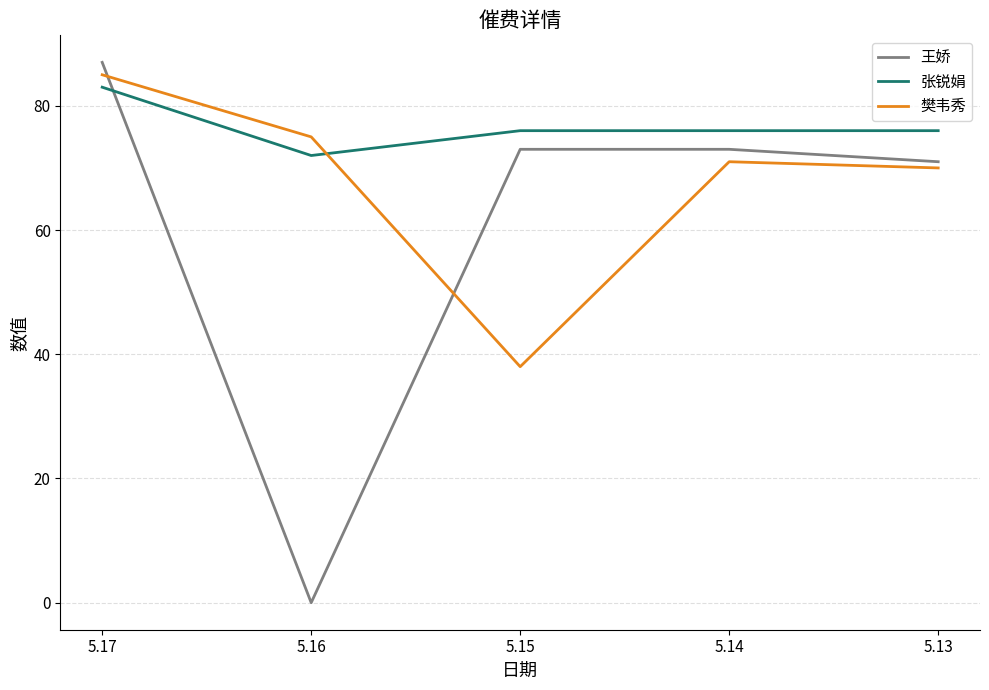

Between 5.16 and 5.13, which series saw the biggest shift?

王娇